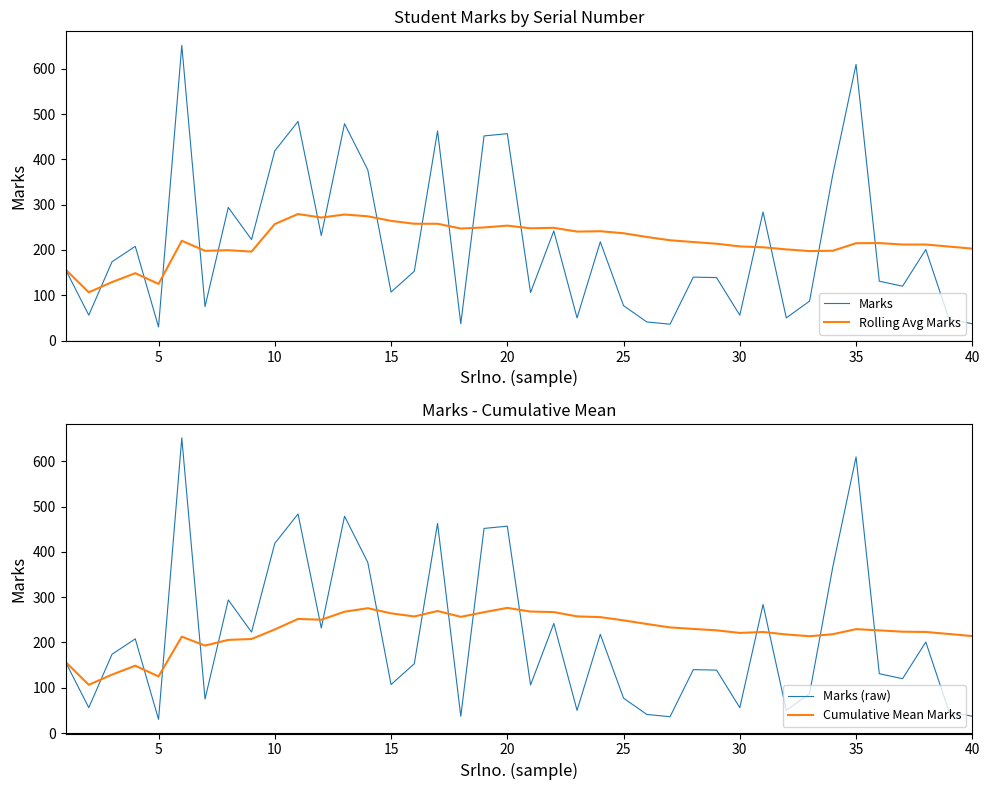

What is the minimum value for Marks (raw)?

30.0